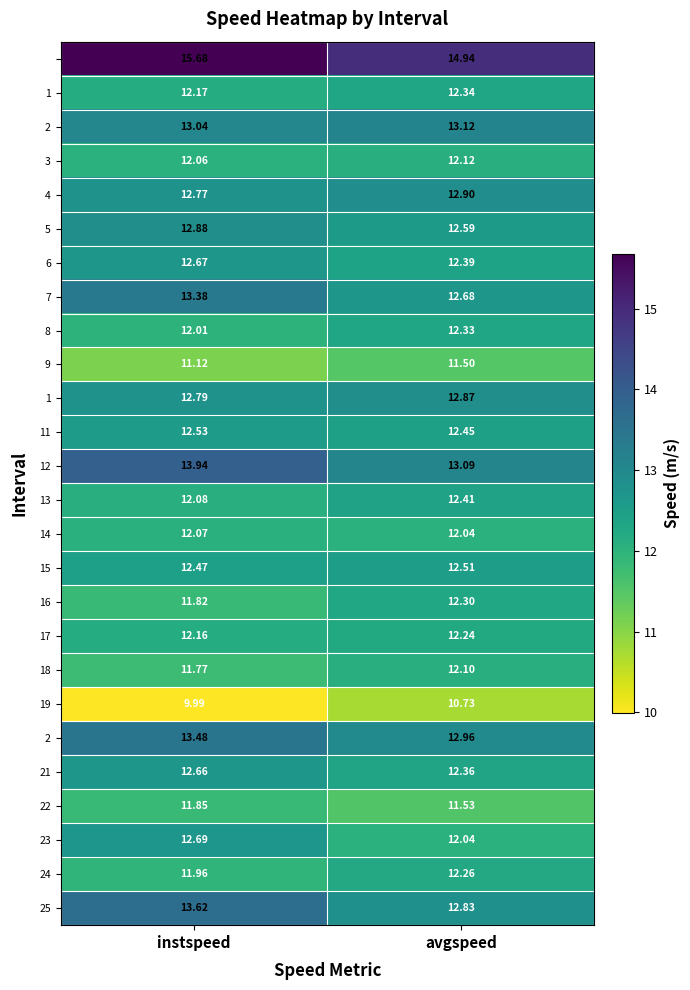

At which category does the chart reach its minimum across all series?

instspeed